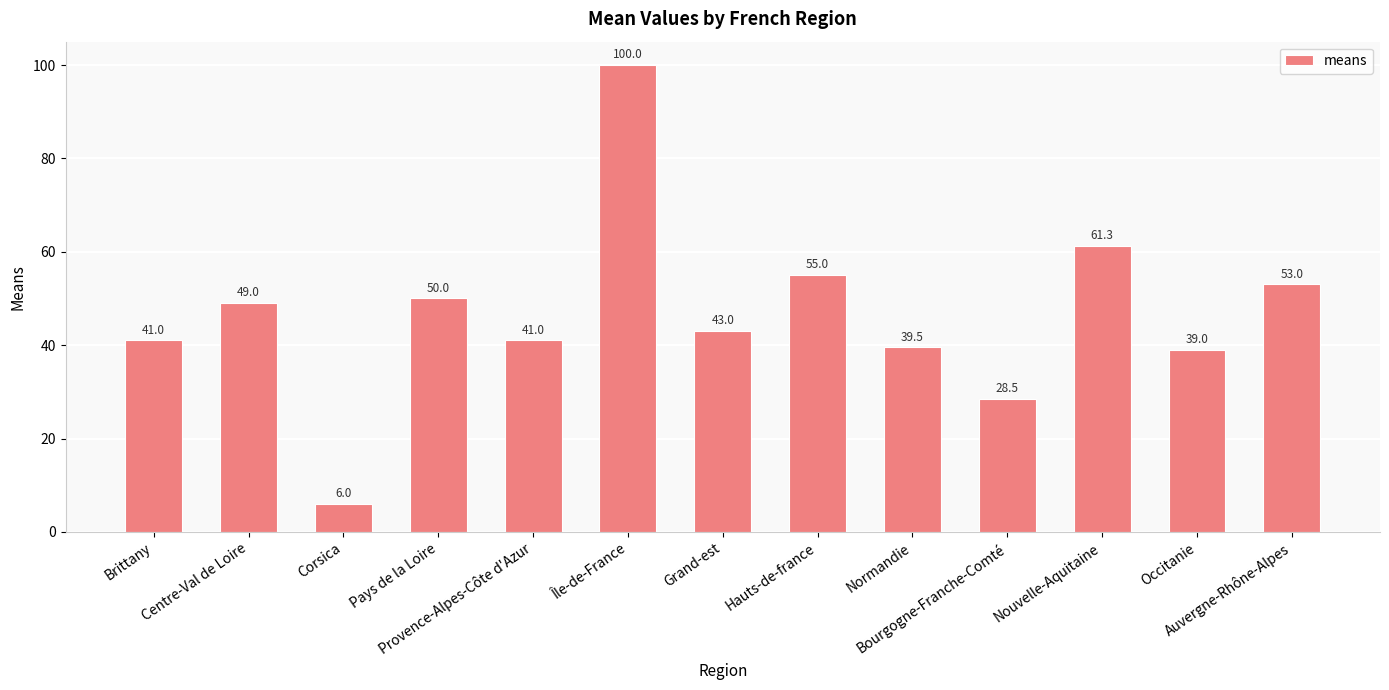

At which label does the data first exceed 43?

Centre-Val de Loire